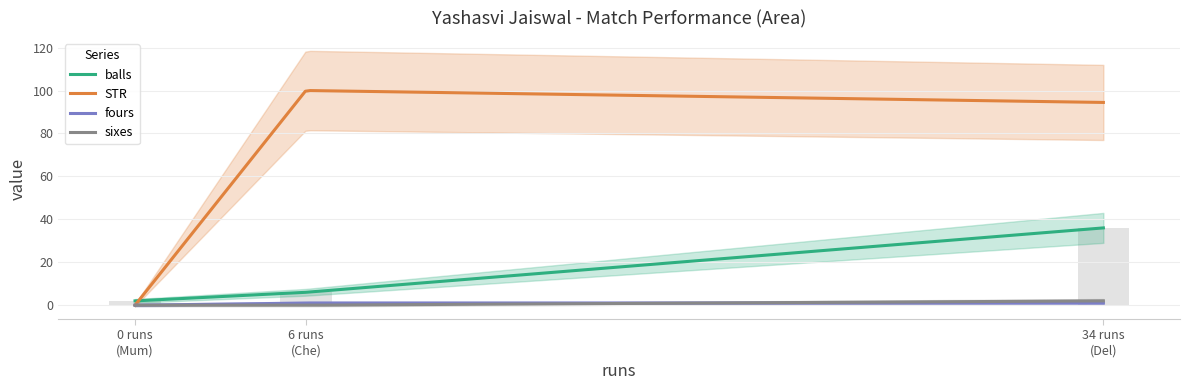

How many categories are shown in the chart?

3